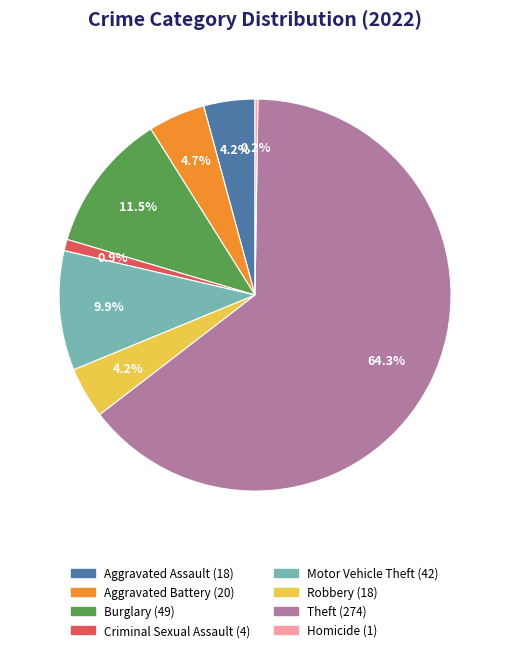

Which category has the biggest portion of the pie?

Theft